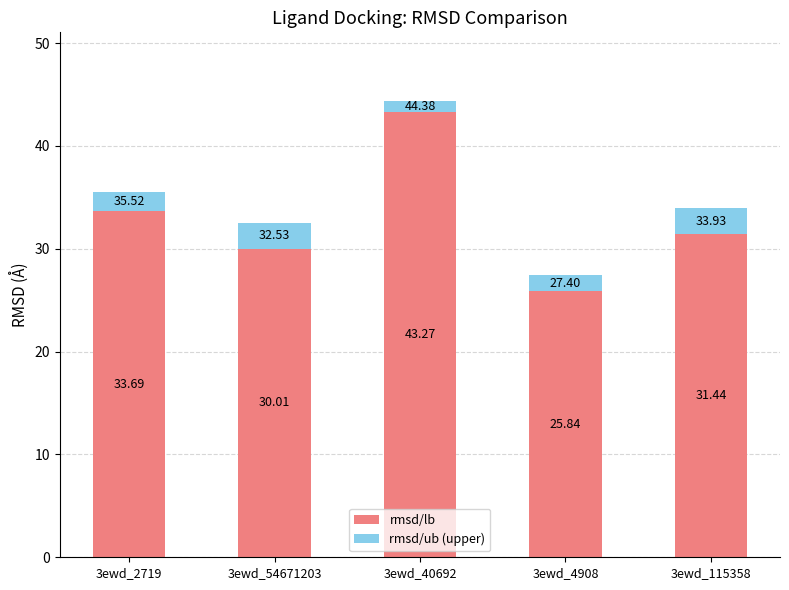

What is the average value of the rmsd/lb series?

32.9